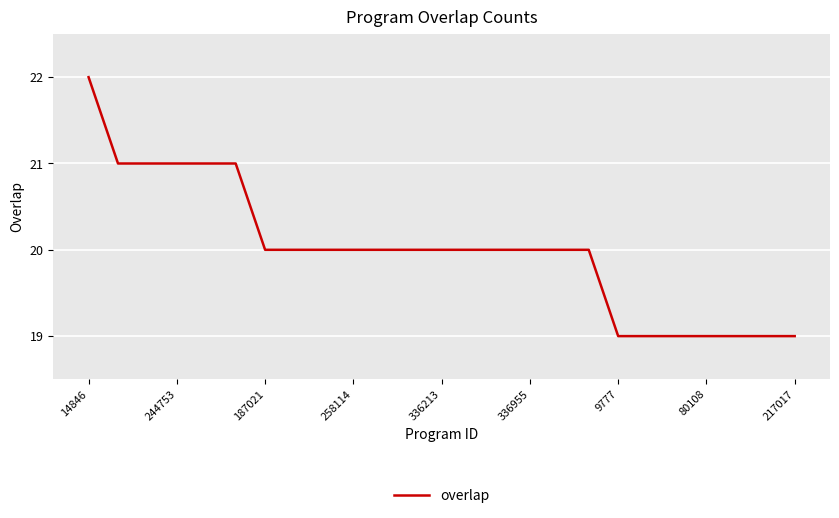

What is the smallest value displayed?

19